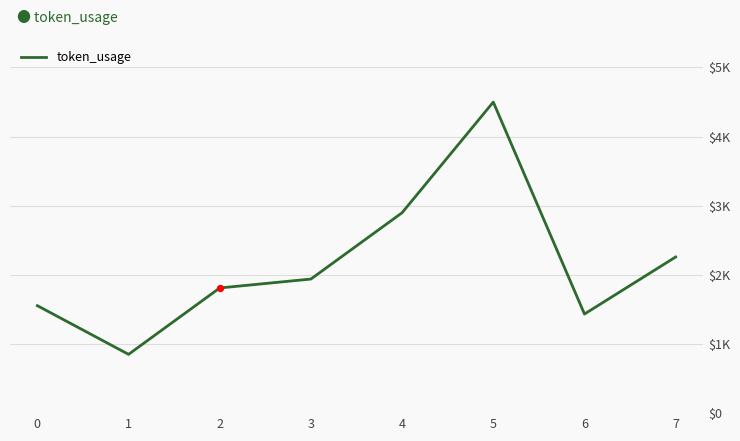

What is the change in value from 0 to 7?

+704